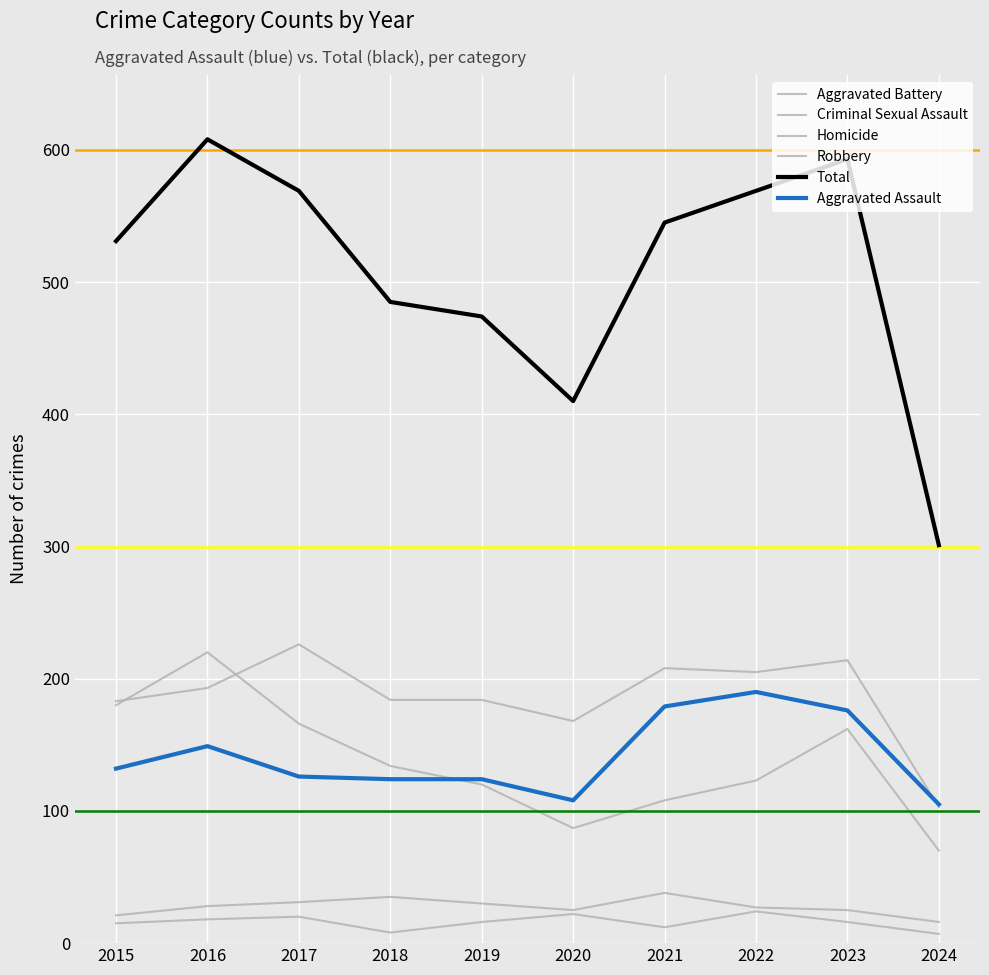

Is this an area chart (filled region under the line)?

No